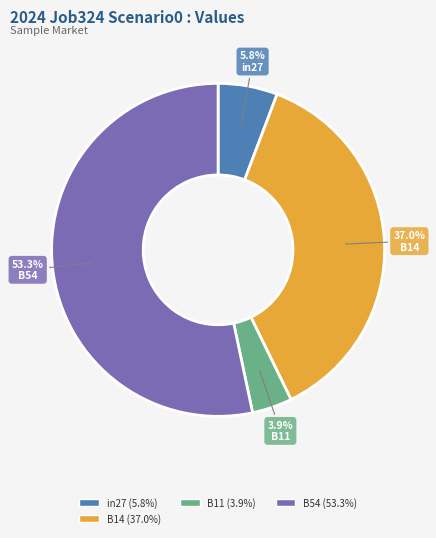

Is there a majority slice in this chart?

Yes